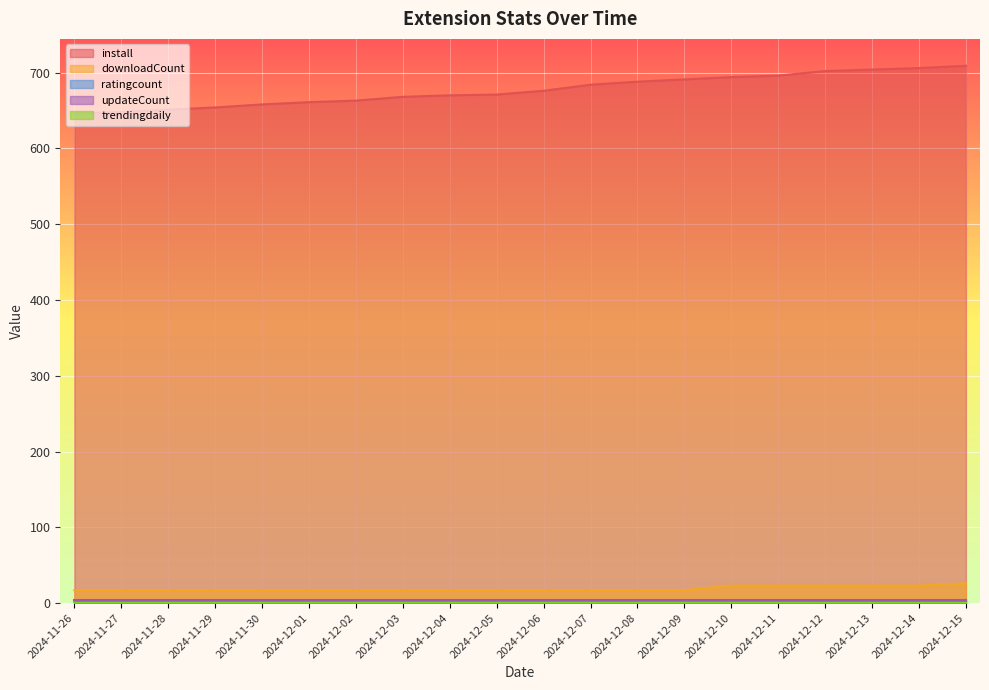

What is the value of the downloadCount point at the 2nd from the left?

17